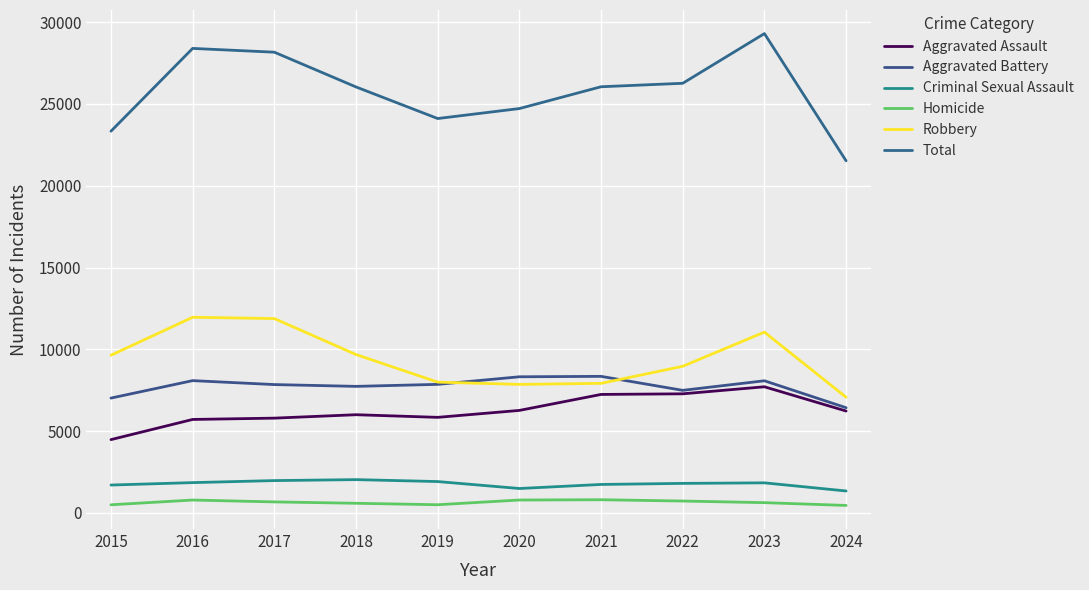

At which label does Robbery first exceed 9638?

2016